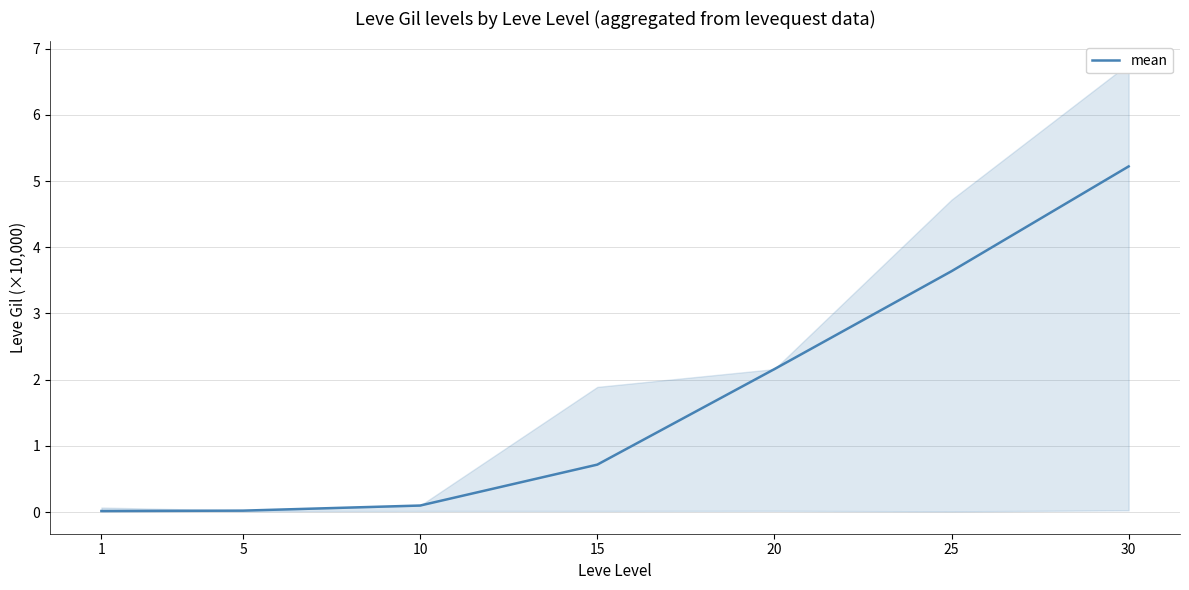

Does the chart display data point markers on the line(s)?

No